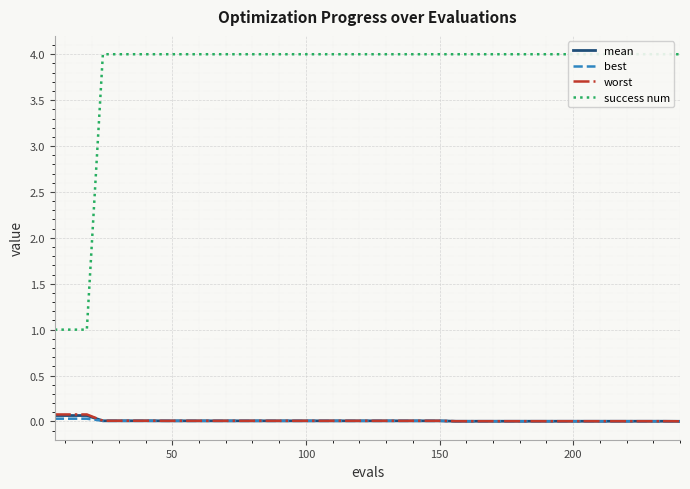

What is the difference between the maximum and minimum values in the worst series?

0.1